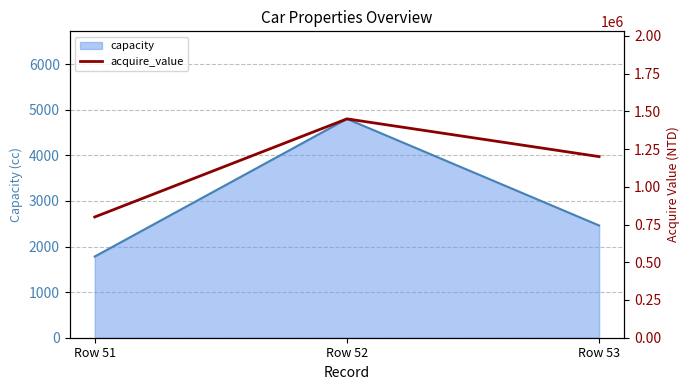

Does the chart display data point markers on the line(s)?

No